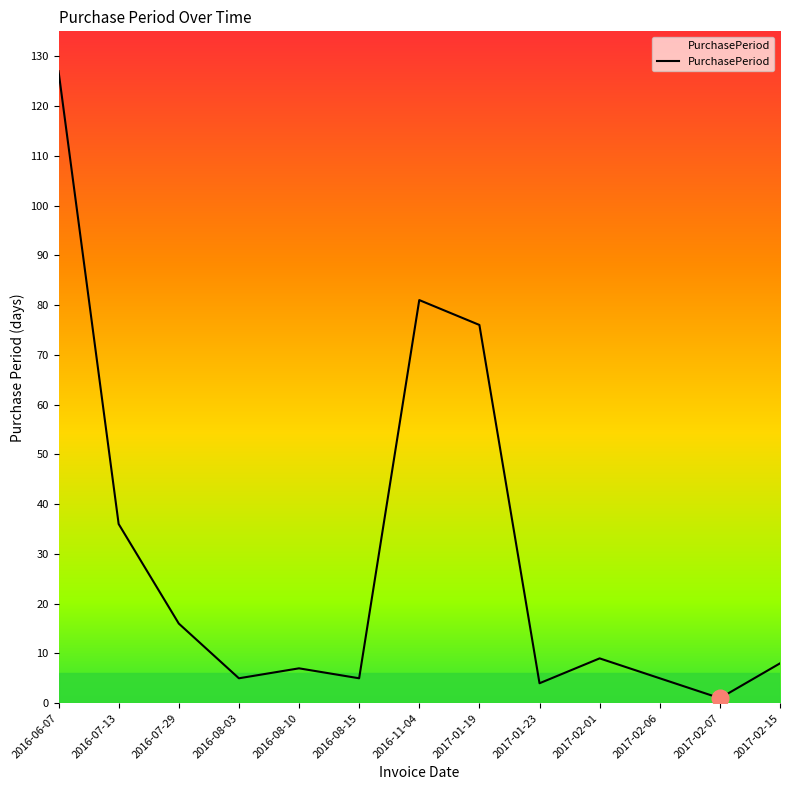

Approximately how many times larger is the value at 2017-02-15 compared to 2016-08-10?

1.1